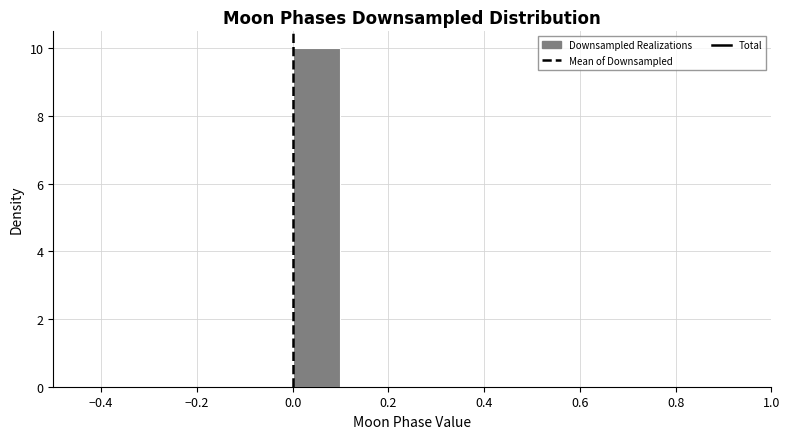

Reading left to right, transcribe this chart: for each bar, give the range it covers on the x-axis and its height. The values are not printed on the chart, so give them approximately, as read against the axis.

-0.5 to -0.4: 0
-0.4 to -0.3: 0
-0.3 to -0.2: 0
-0.2 to -0.1: 0
-0.1 to 0.0: 0
0.0 to 0.1: 10
0.1 to 0.2: 0
0.2 to 0.3: 0
0.3 to 0.4: 0
0.4 to 0.5: 0